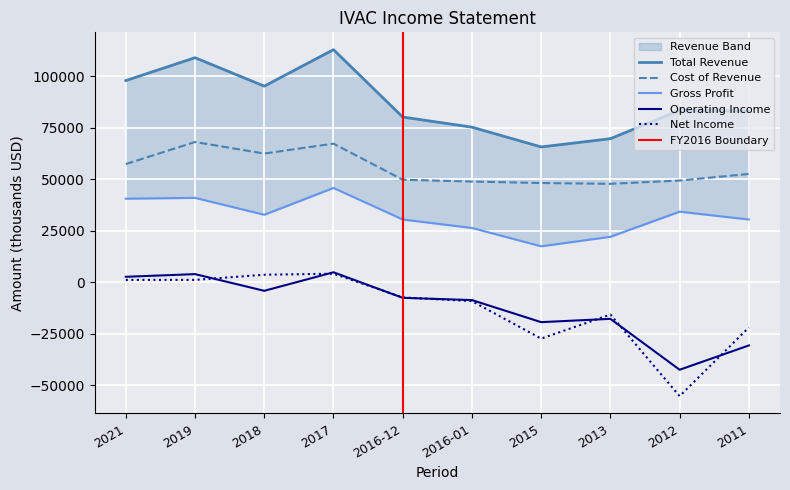

How many lines are shown in the chart?

5